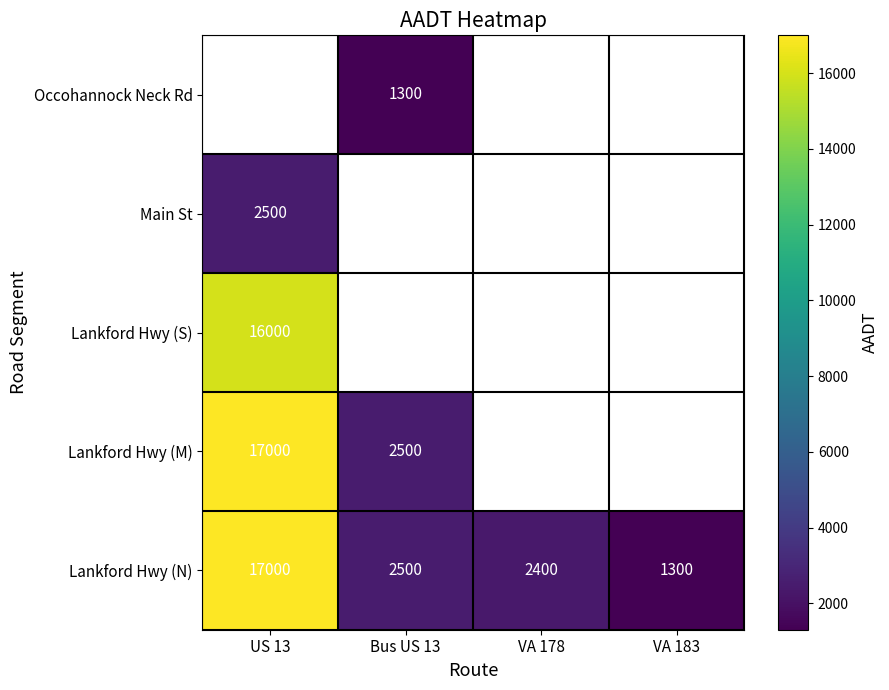

Where does the Lankford Hwy (N) series first go above 2500?

US 13